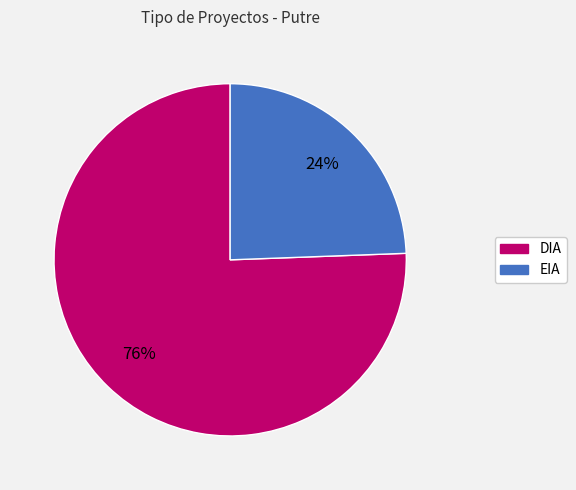

To the nearest percent, what is the average slice percentage?

50%